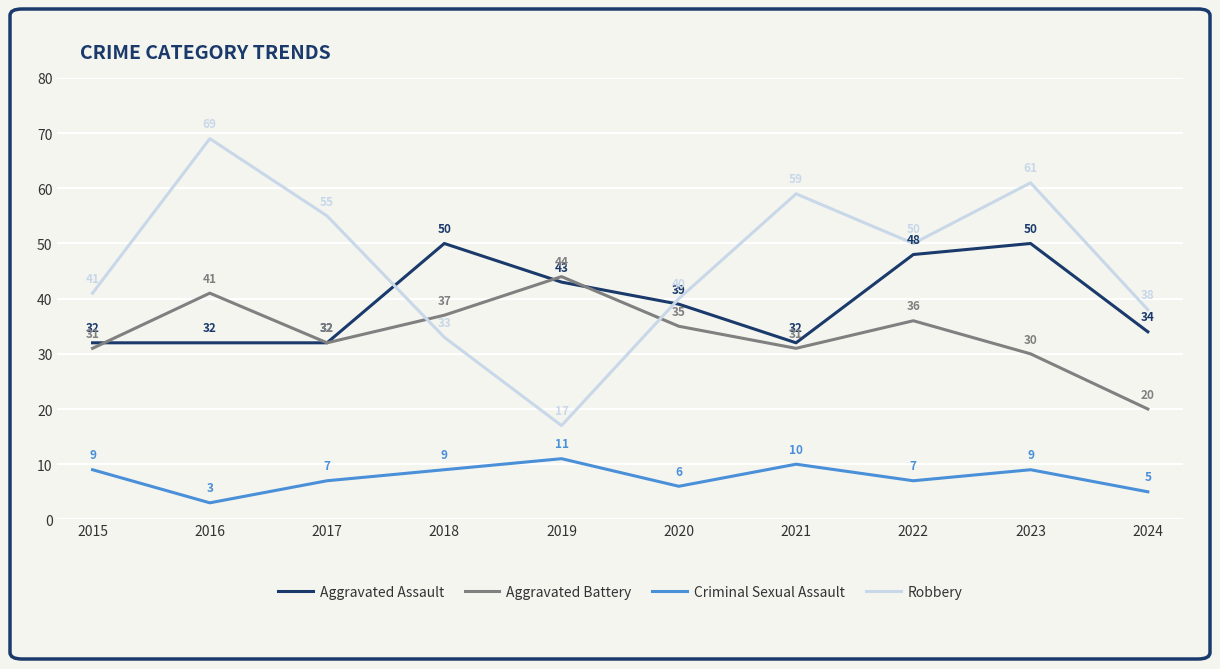

Where is Aggravated Battery nearest to the value 32?

2017